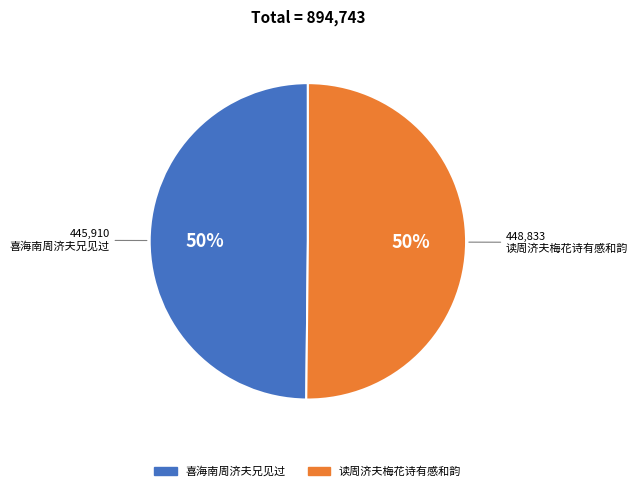

True or false: 喜海南周济夫兄见过 accounts for 50% of the total.

True